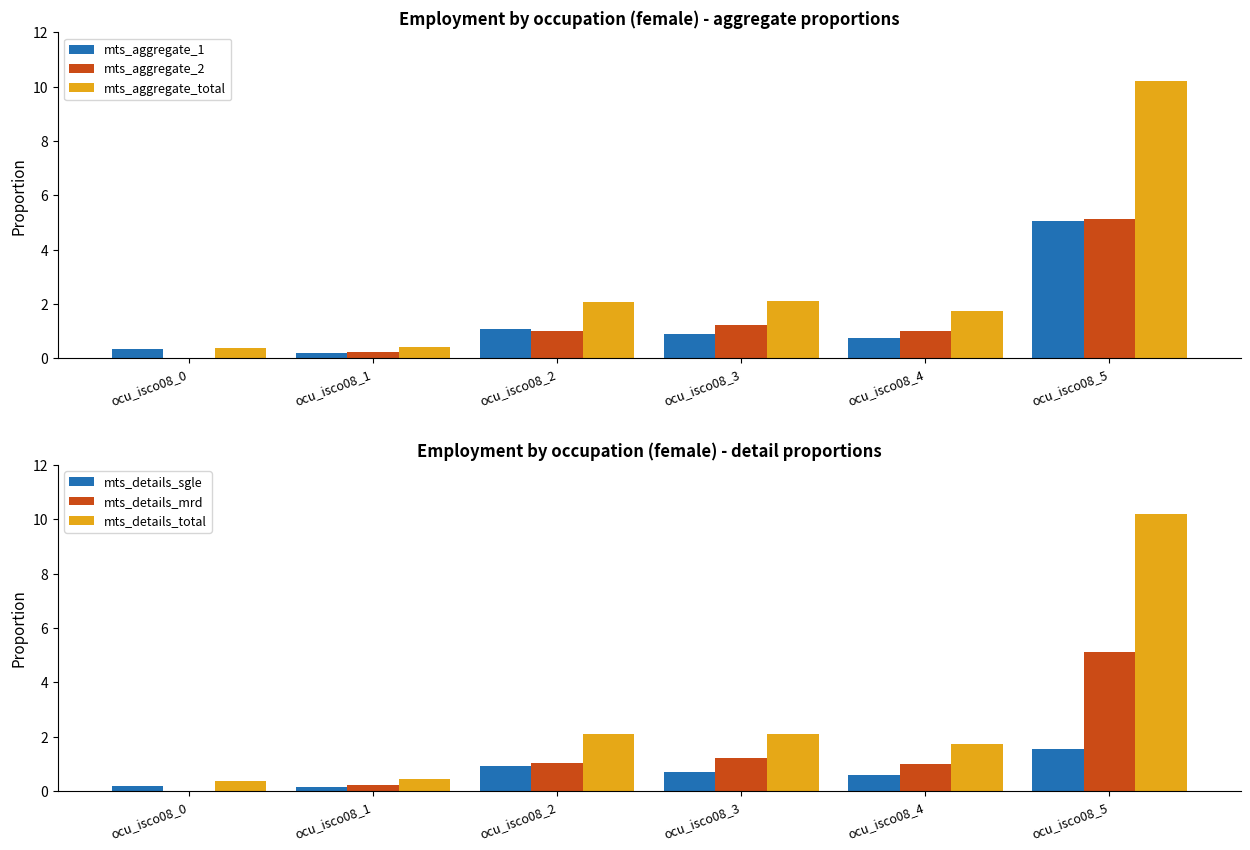

The value of mts_details_mrd at ocu_isco08_2 is 1.0. True or false?

True